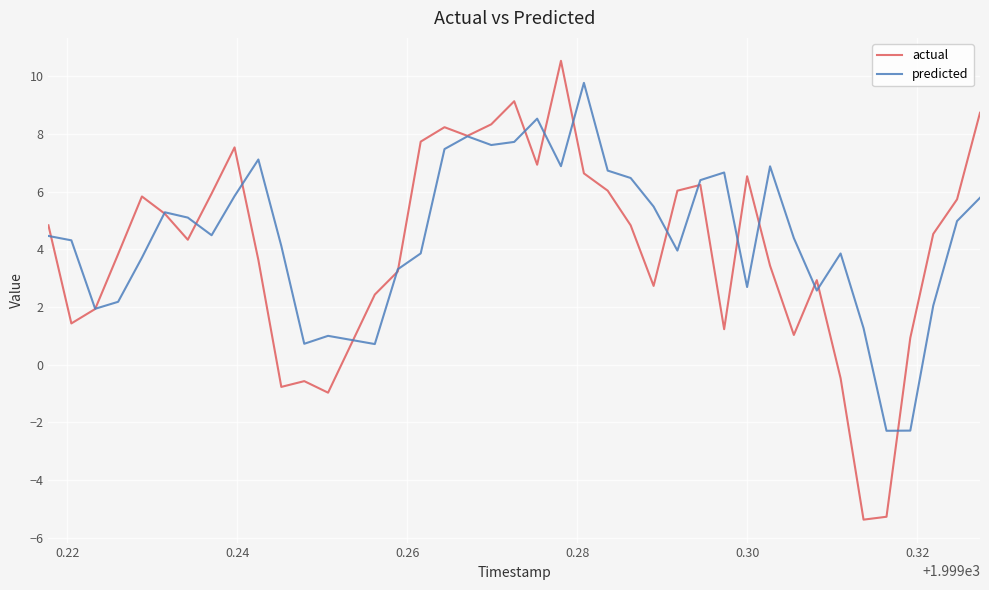

What are all the series names shown in the legend?

actual, predicted